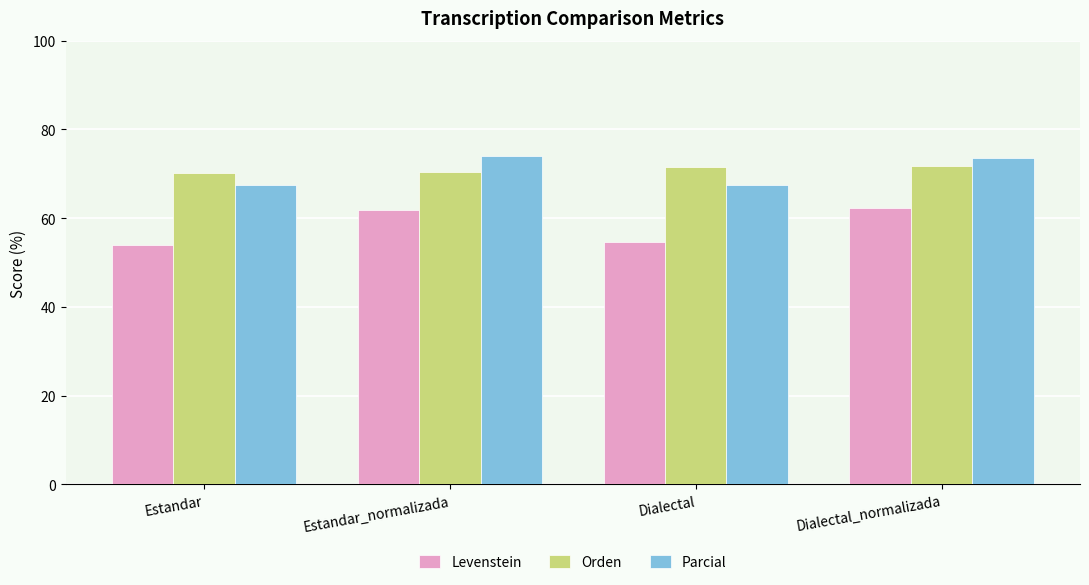

What is the difference between the maximum and second lowest values in the Levenstein series?

7.7